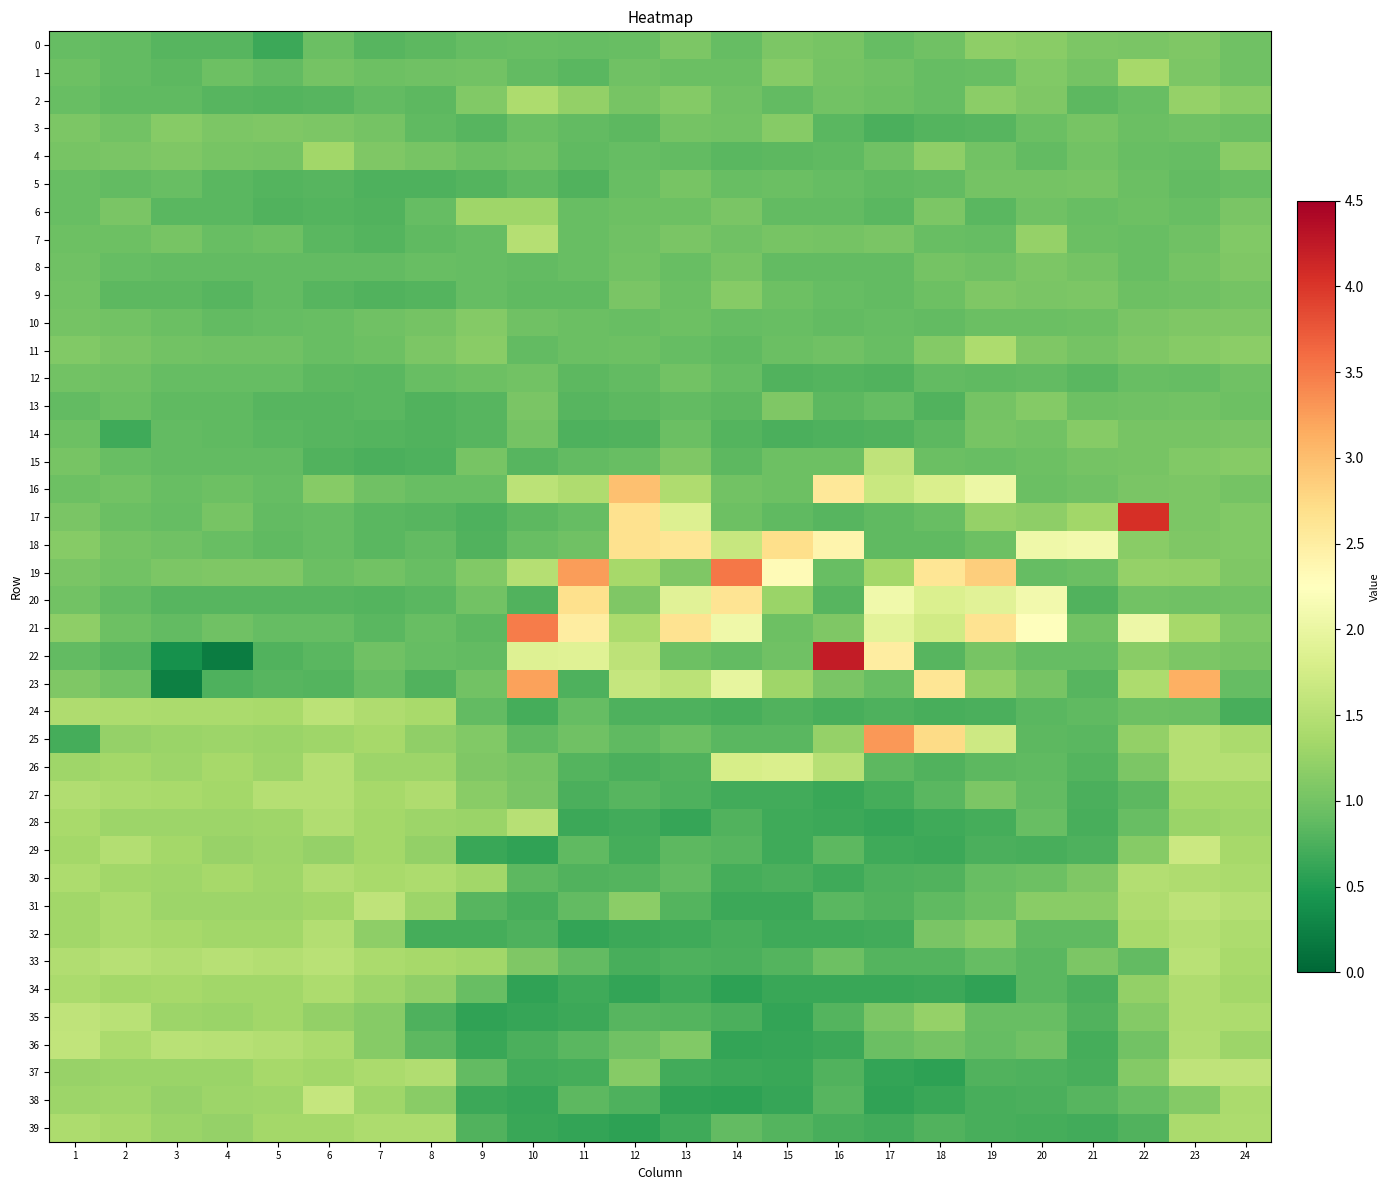

At how many categories does at least one series exceed 4?

2